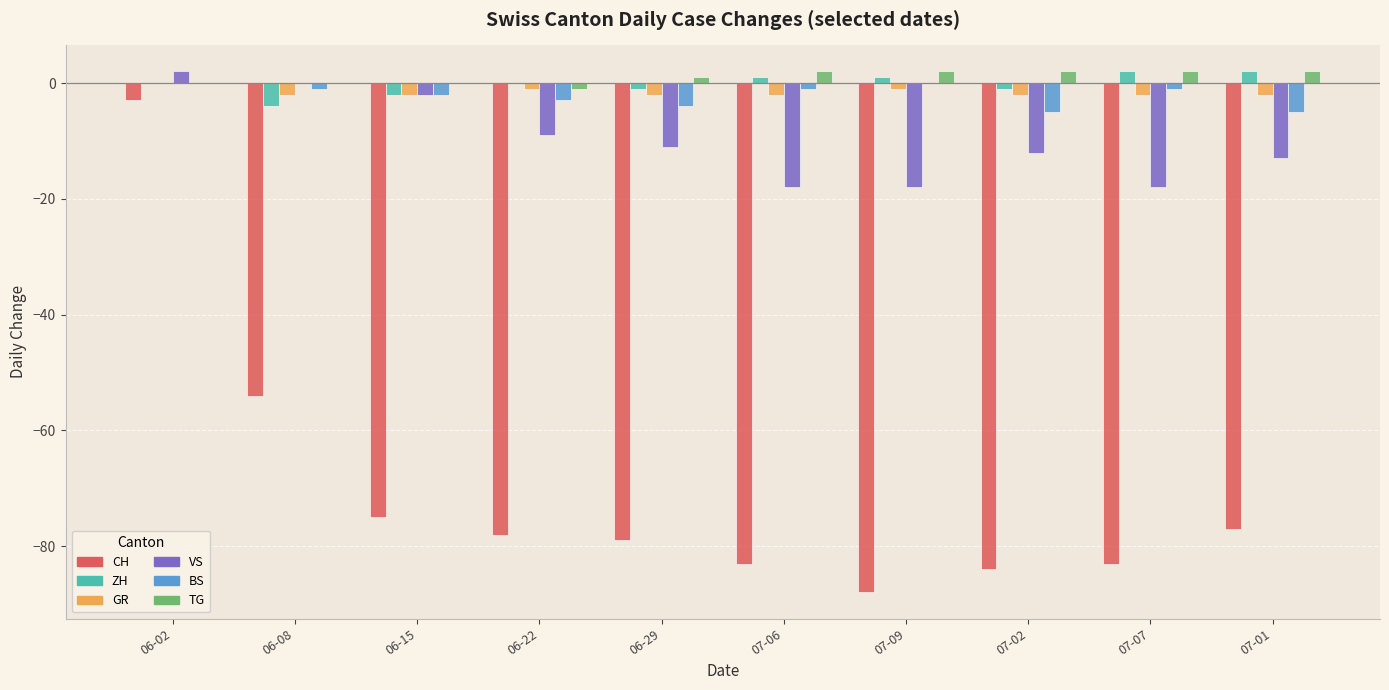

What is the total value across all series at 06-02?

-1